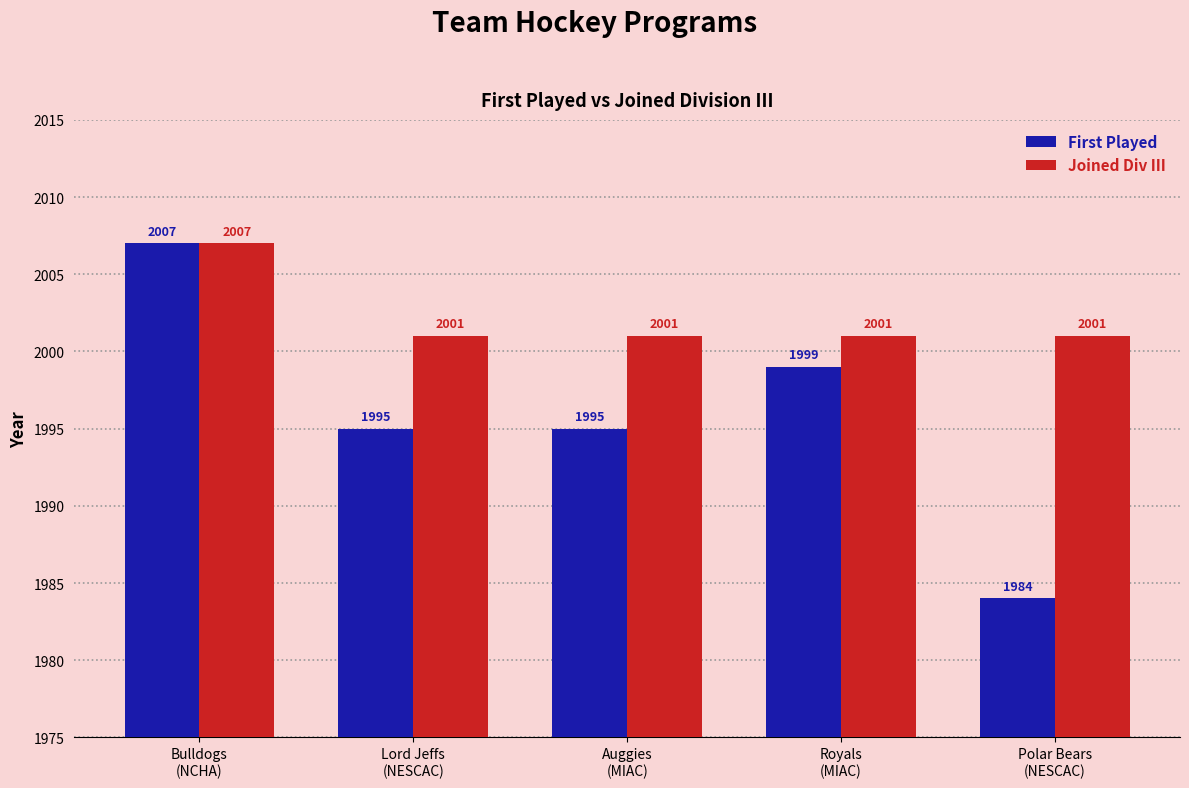

Between Bulldogs
(NCHA) and Polar Bears
(NESCAC), which series saw the biggest shift?

First Played